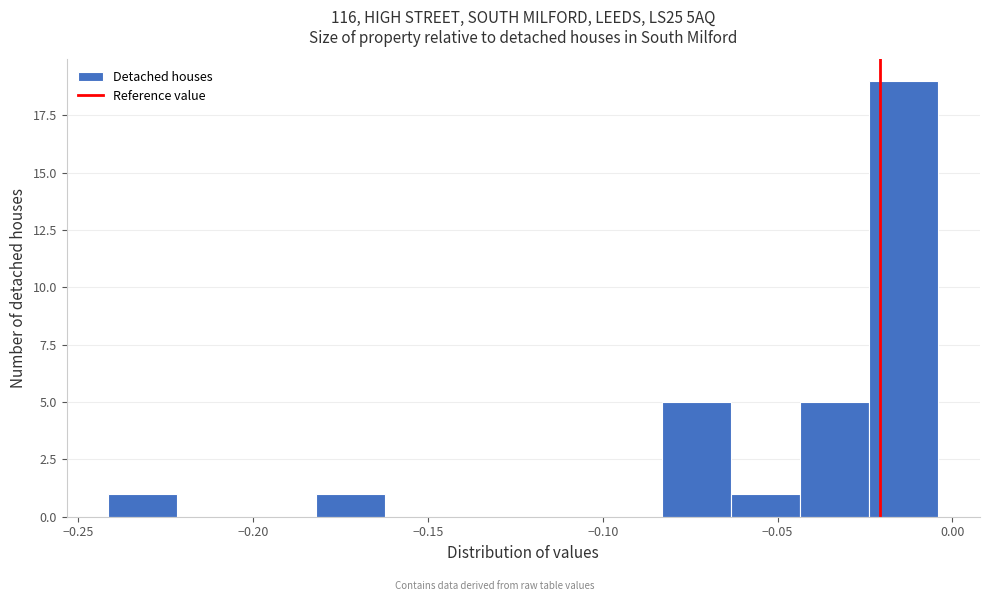

Read against the x-axis, roughly where is the centre of the tallest bar?

-0.015